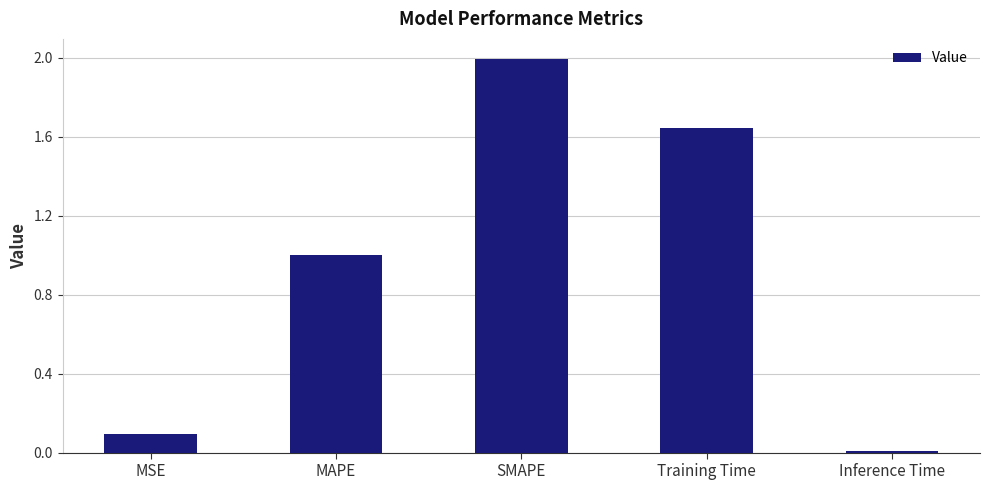

What position from the right is Training Time?

2